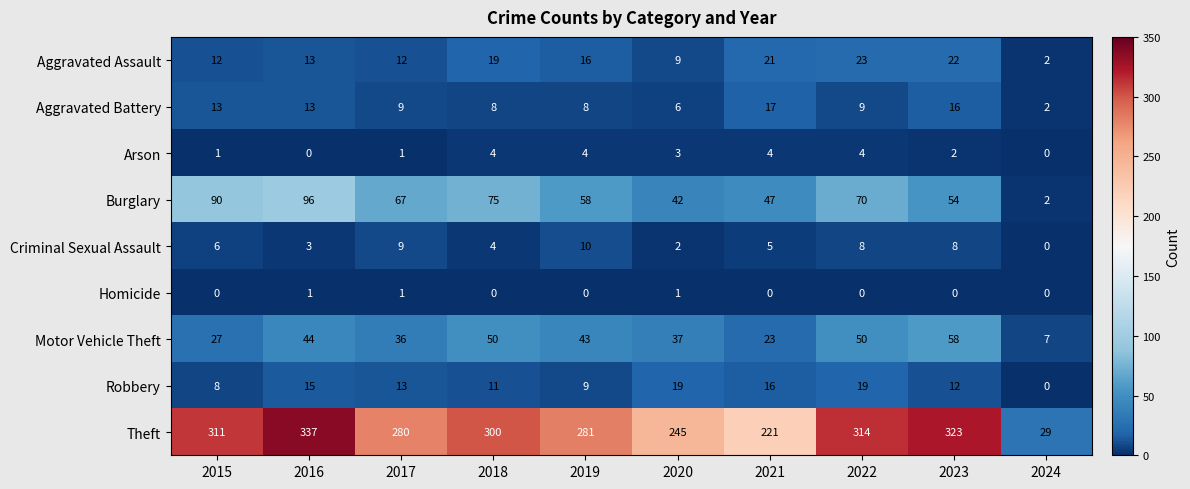

What is the difference between the maximum and minimum values in the Arson series?

4